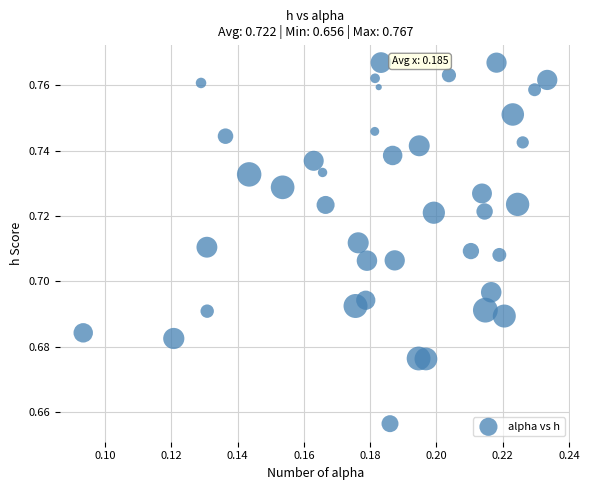

Count the number of points in this scatter plot.

40